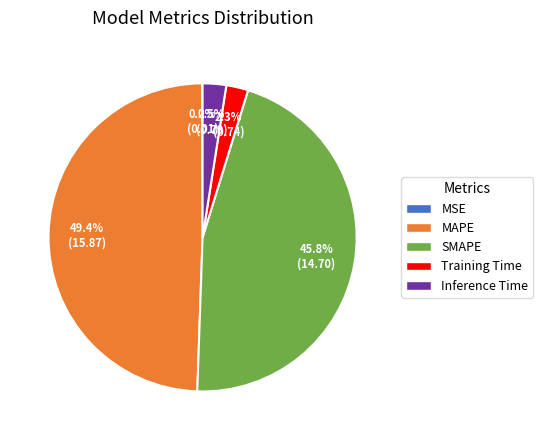

Which has a higher value, SMAPE or Training Time?

SMAPE